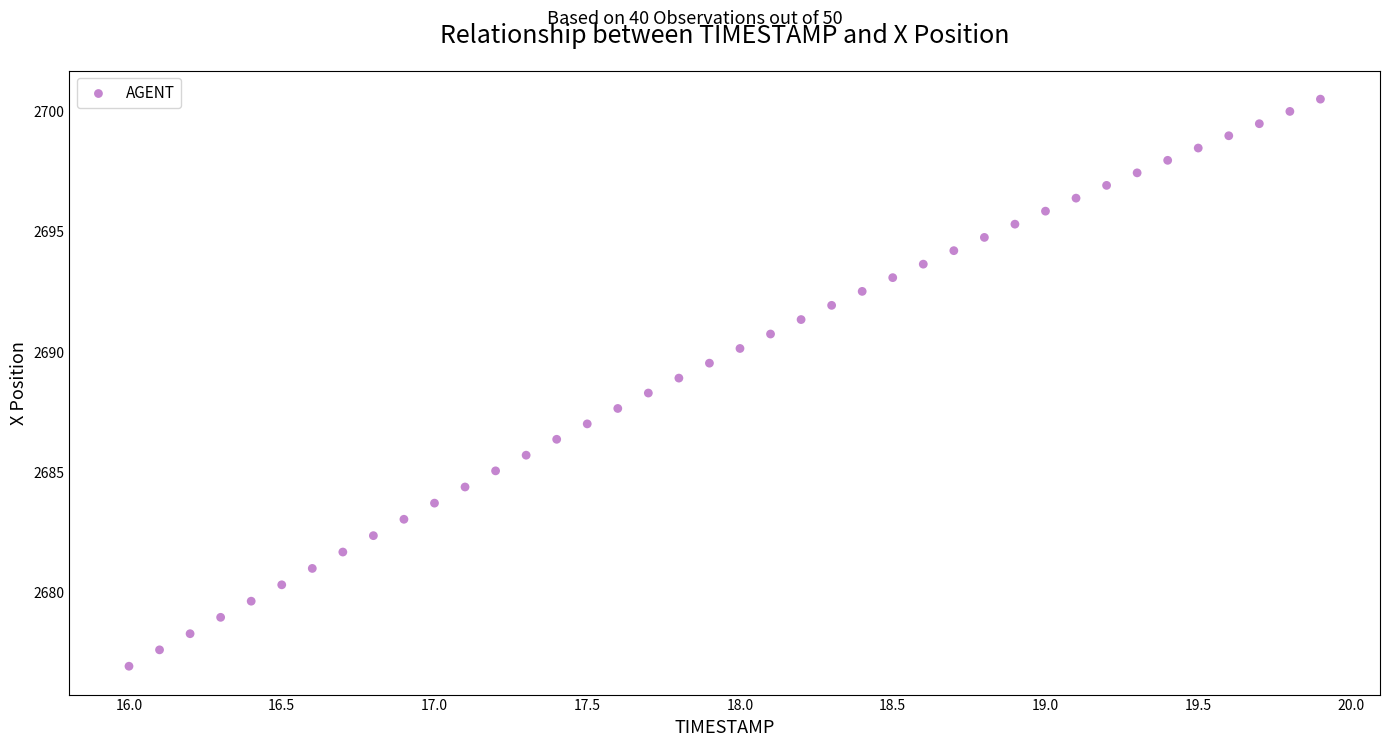

What is the range of X values (max minus min)?

3.9